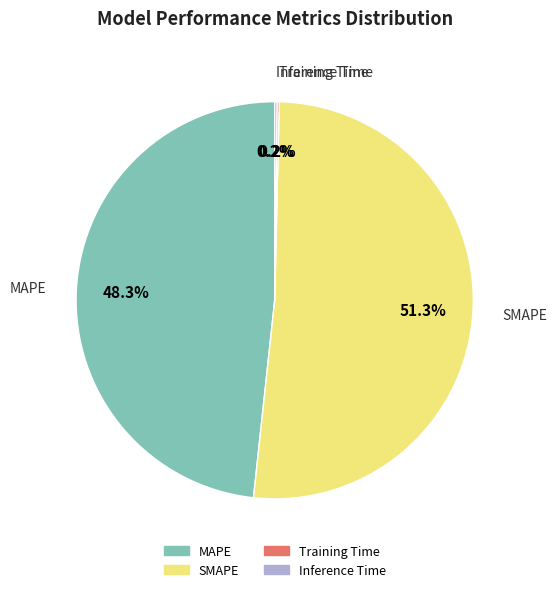

What is the largest slice in the pie chart?

SMAPE